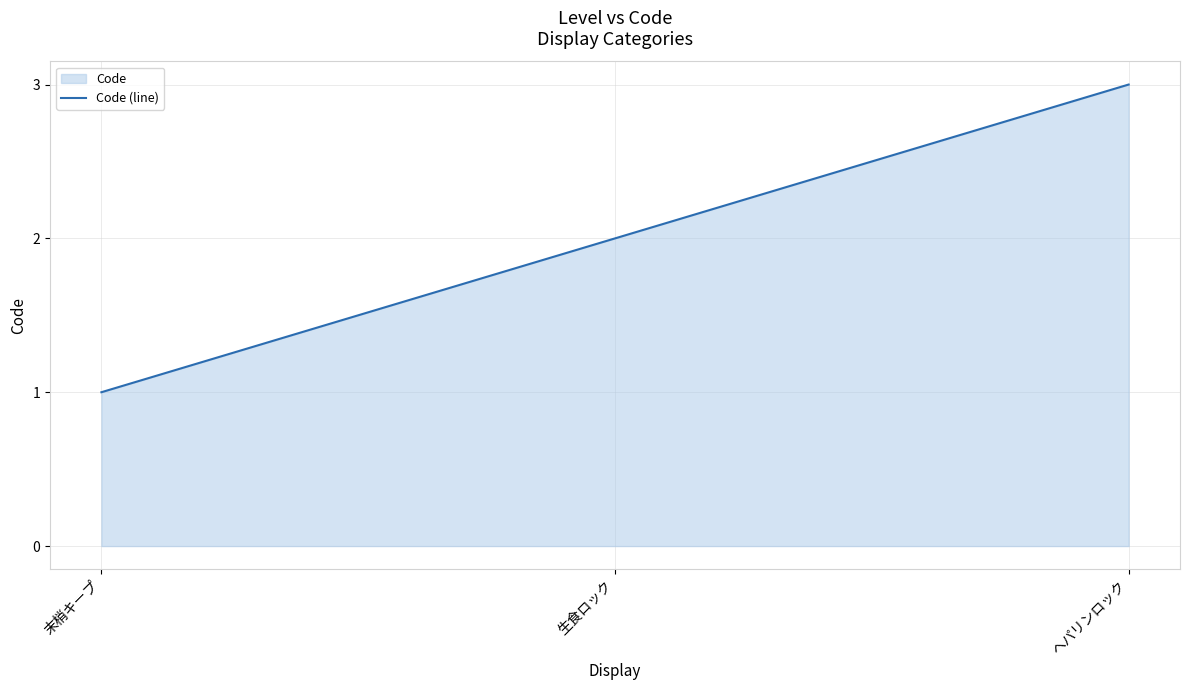

What is the value of the 1st point from the left?

1